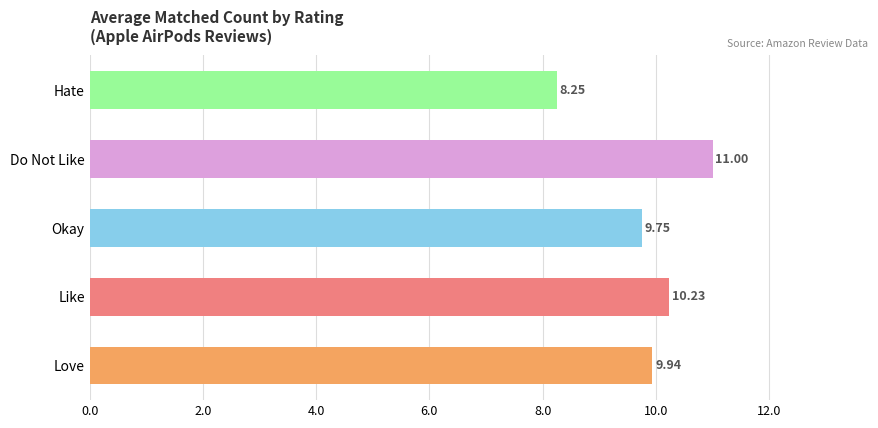

True or false: the data shows 12 at Like.

False